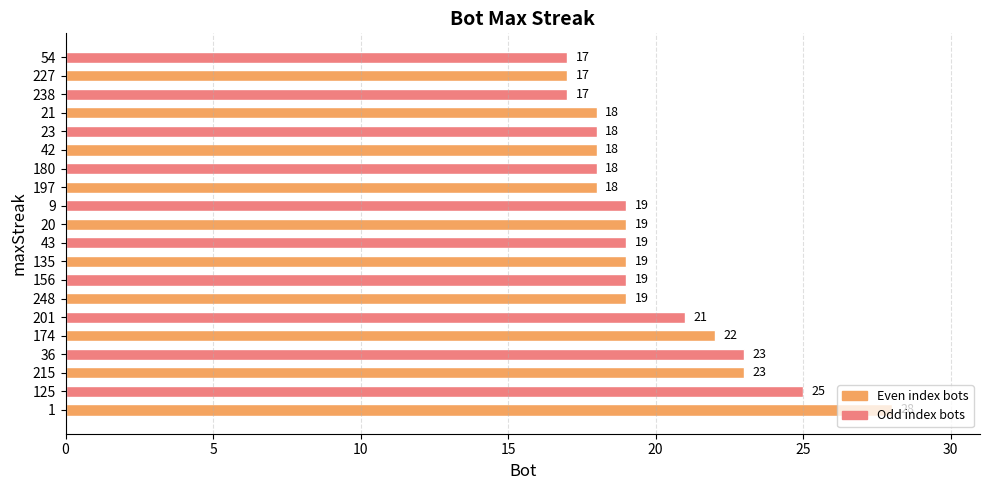

How many series are shown in this chart?

1